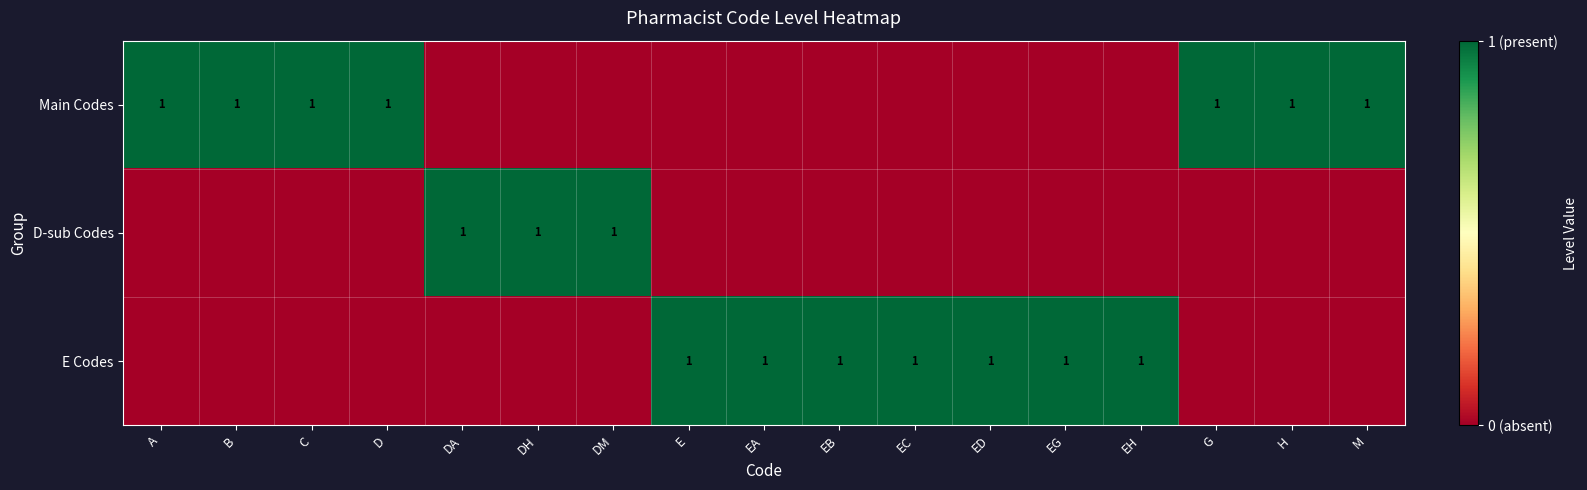

The value of Main Codes at H is 2. True or false?

False